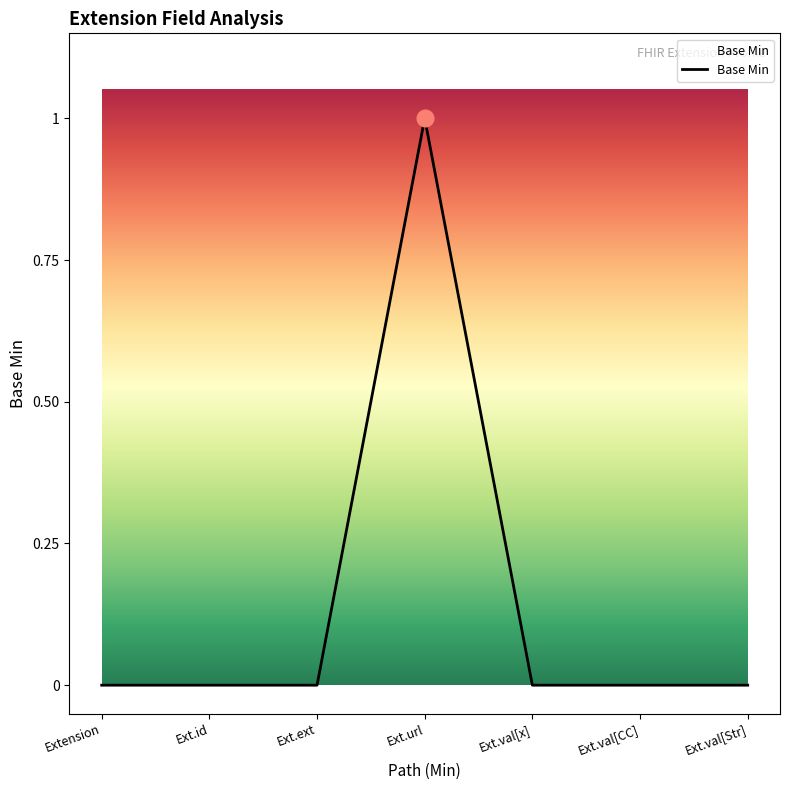

True or false: the data shows 1 at Ext.val[x].

False